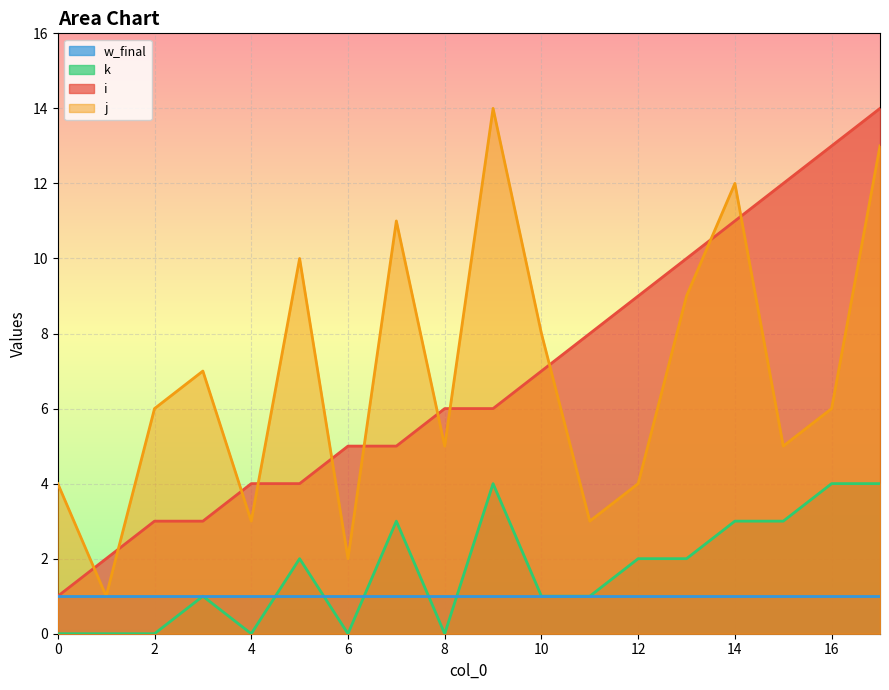

Is it true that j equals 7 at 3?

True